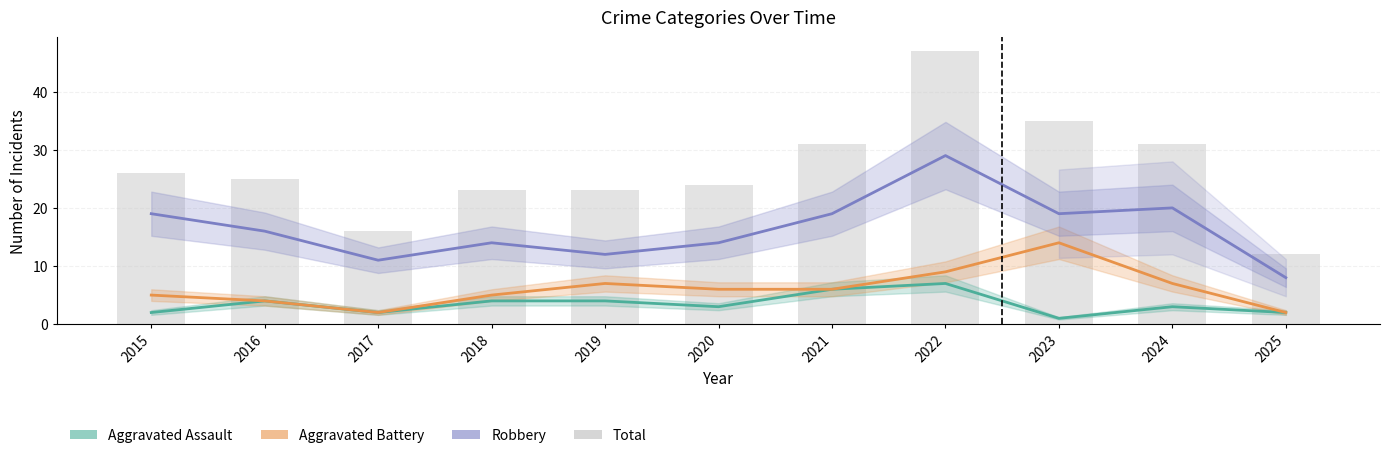

Reading right to left, extract all data points from this chart.

Aggravated Assault: 2025=2	2024=3	2023=1	2022=7	2021=6	2020=3	2019=4	2018=4	2017=2	2016=4	2015=2
Aggravated Battery: 2025=2	2024=7	2023=14	2022=9	2021=6	2020=6	2019=7	2018=5	2017=2	2016=4	2015=5
Robbery: 2025=8	2024=20	2023=19	2022=29	2021=19	2020=14	2019=12	2018=14	2017=11	2016=16	2015=19
Total: 2025=12	2024=31	2023=35	2022=47	2021=31	2020=24	2019=23	2018=23	2017=16	2016=25	2015=26